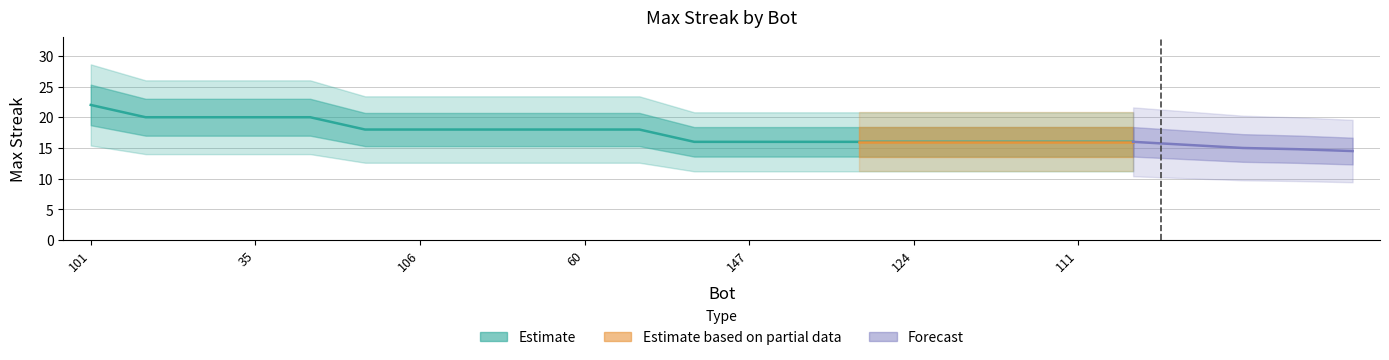

What is the label of the 10th point from the right?

6